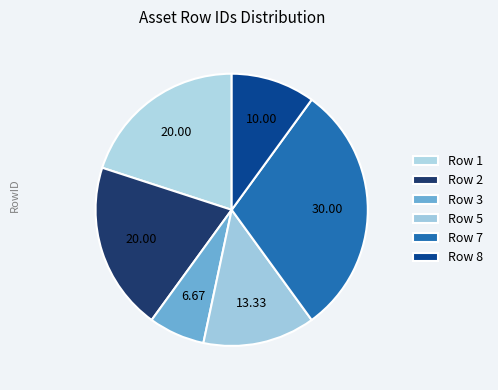

Is it true that Row 7 is 20% of the pie?

False